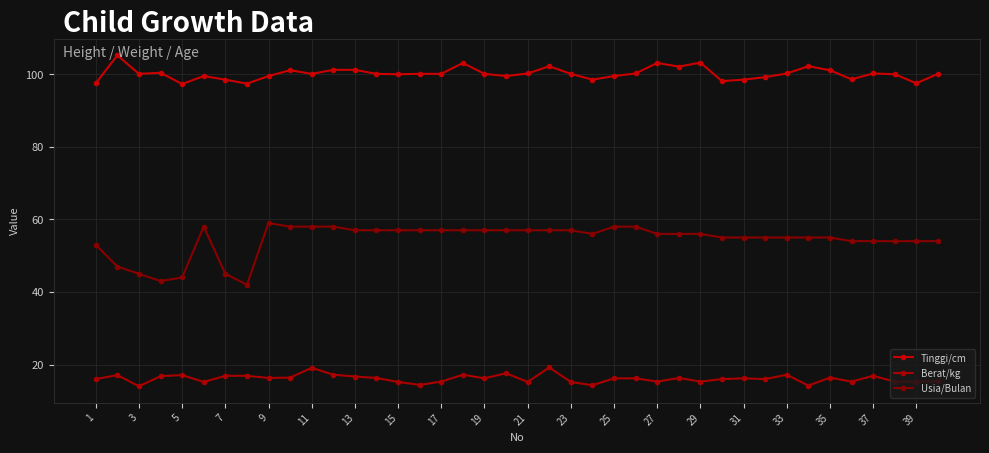

What is the minimum value shown in the chart?

14.0